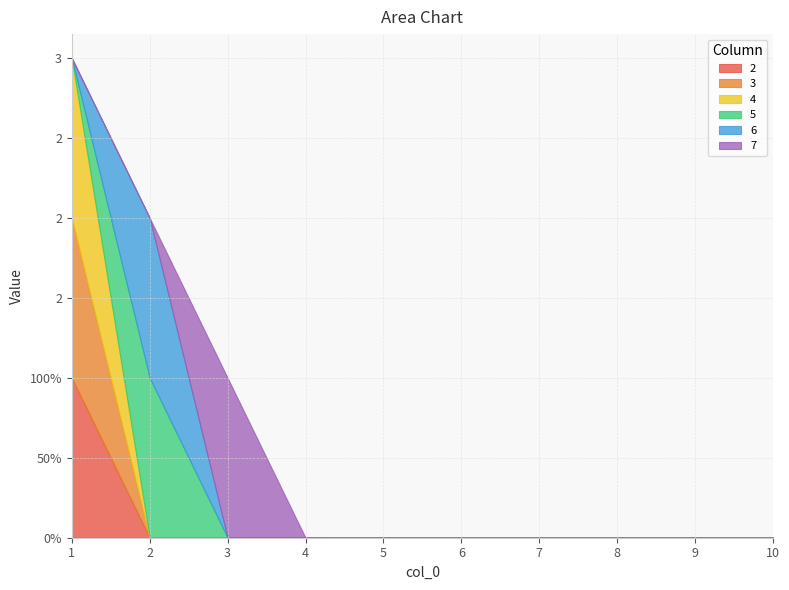

Reading left to right, extract all data points from this chart.

2: 1=1	2=0	3=0	4=0	5=0	6=0	7=0	8=0	9=0	10=0
3: 1=1	2=0	3=0	4=0	5=0	6=0	7=0	8=0	9=0	10=0
4: 1=1	2=0	3=0	4=0	5=0	6=0	7=0	8=0	9=0	10=0
5: 1=0	2=1	3=0	4=0	5=0	6=0	7=0	8=0	9=0	10=0
6: 1=0	2=1	3=0	4=0	5=0	6=0	7=0	8=0	9=0	10=0
7: 1=0	2=0	3=1	4=0	5=0	6=0	7=0	8=0	9=0	10=0